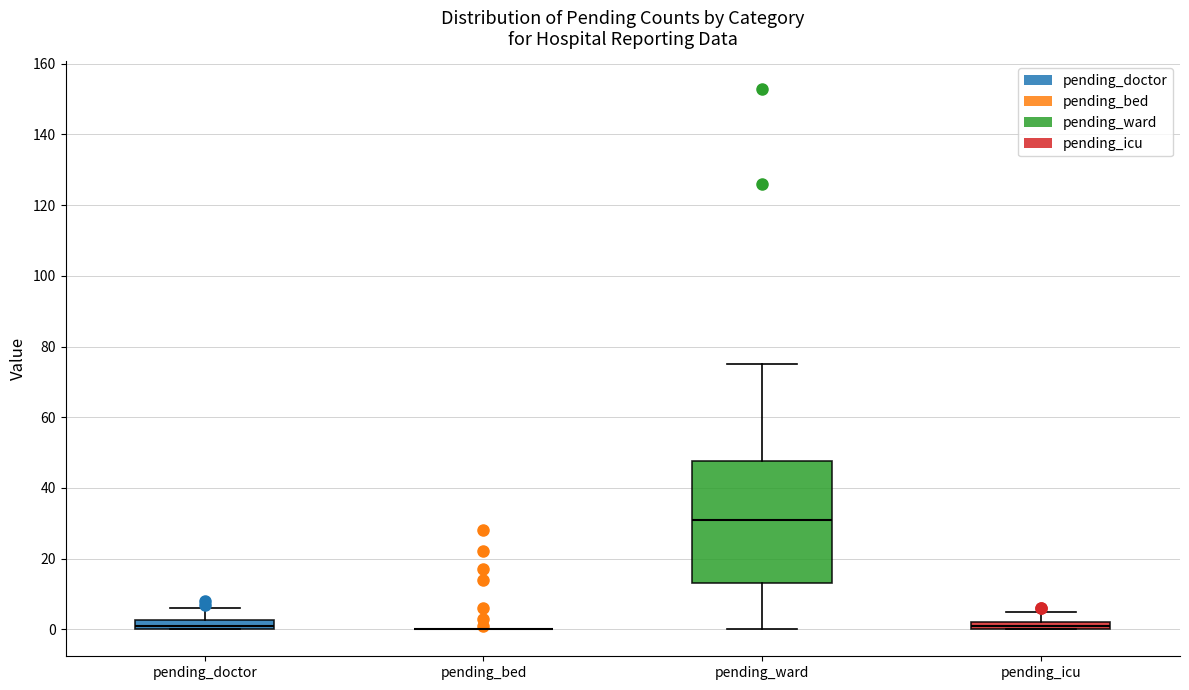

Comparing the boxes themselves (not the whiskers), which one is the tallest?

pending_ward